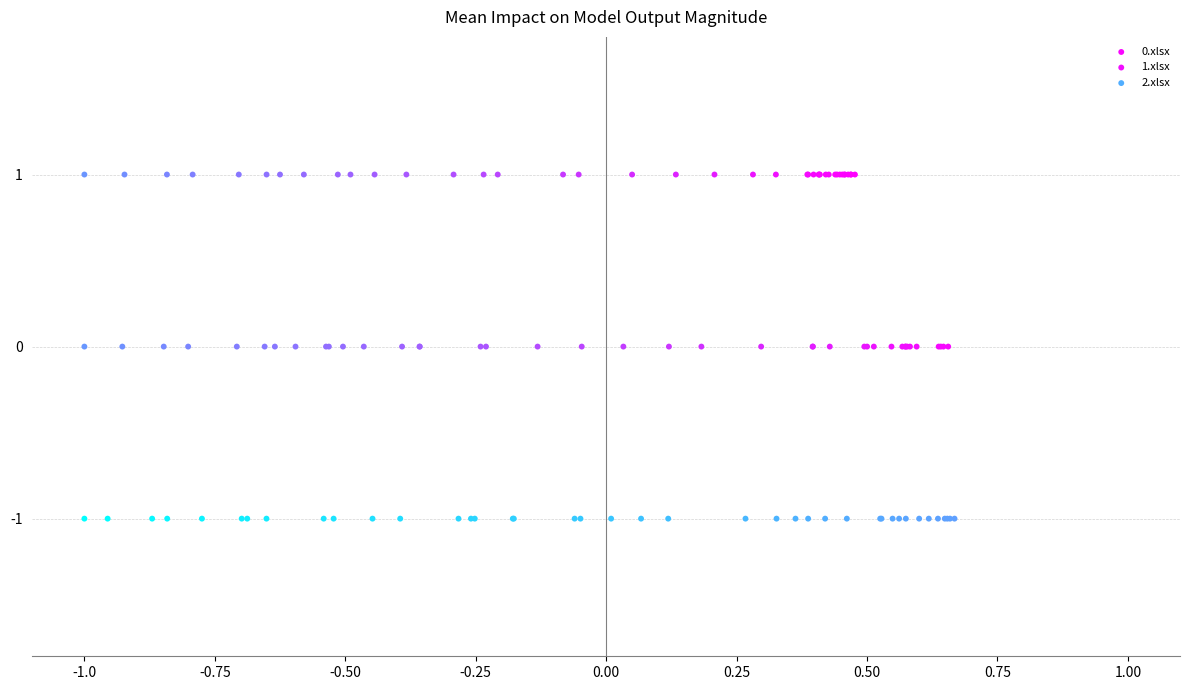

Which series reaches the maximum Y coordinate?

0.xlsx